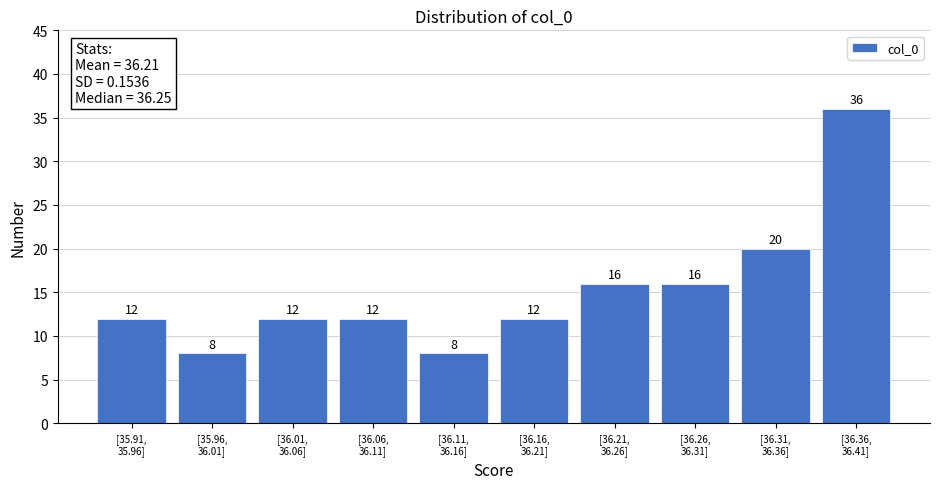

Reading left to right, extract all data points from this chart.

12	8	12	12	8	12	16	16	20	36